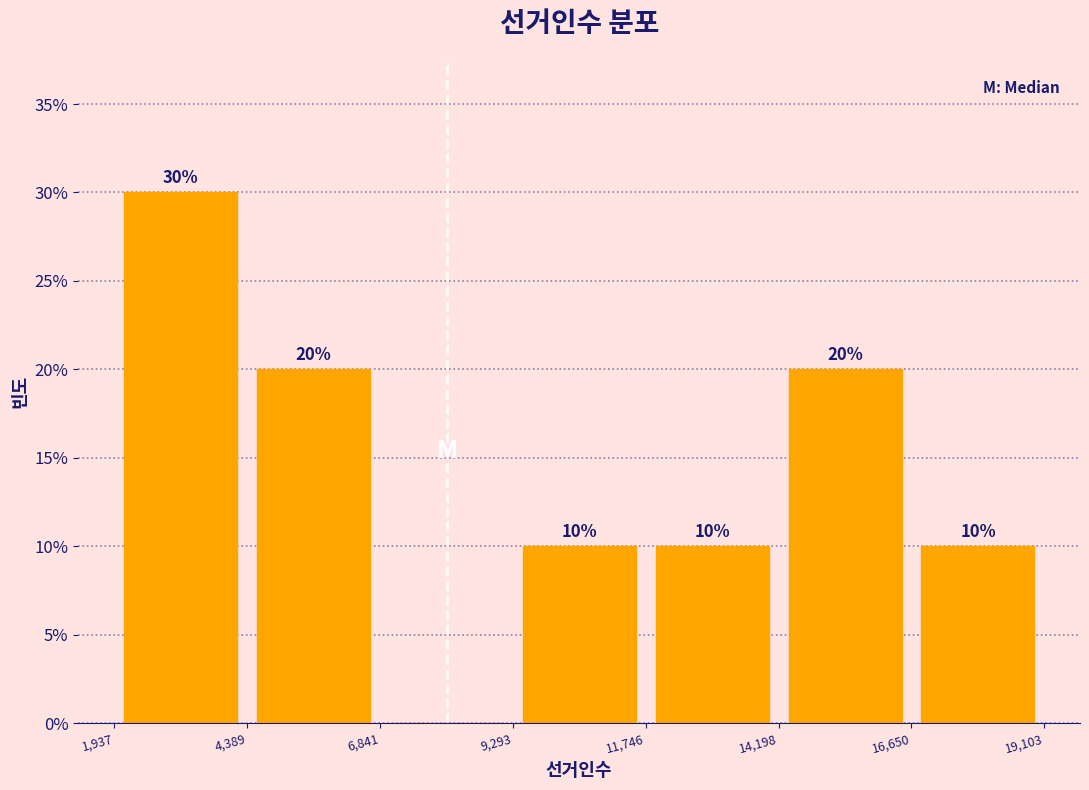

Over which range of the x-axis is the bar tallest?

1,937 to 4,389